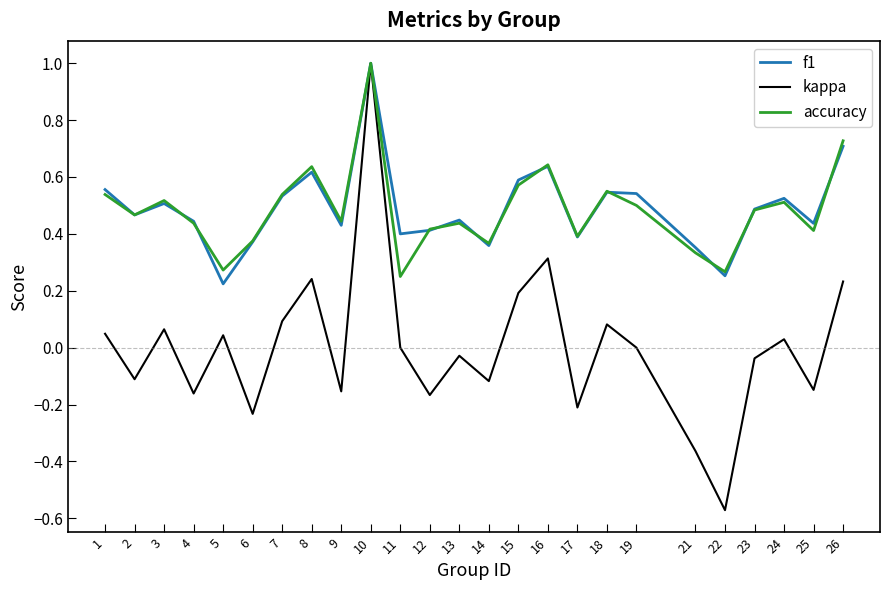

What is the maximum value for kappa?

1.0